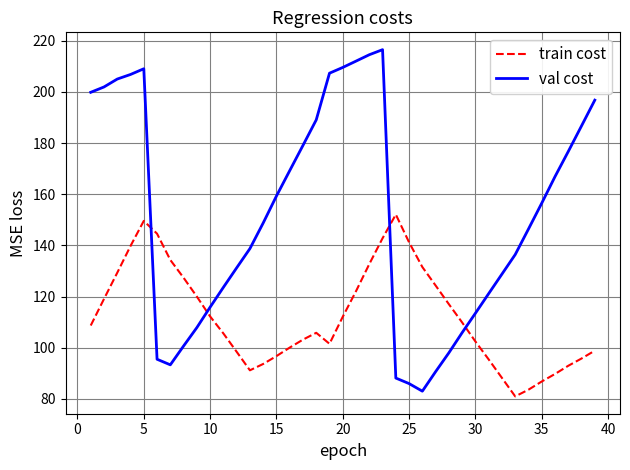

What are all the series names shown in the legend?

train cost, val cost